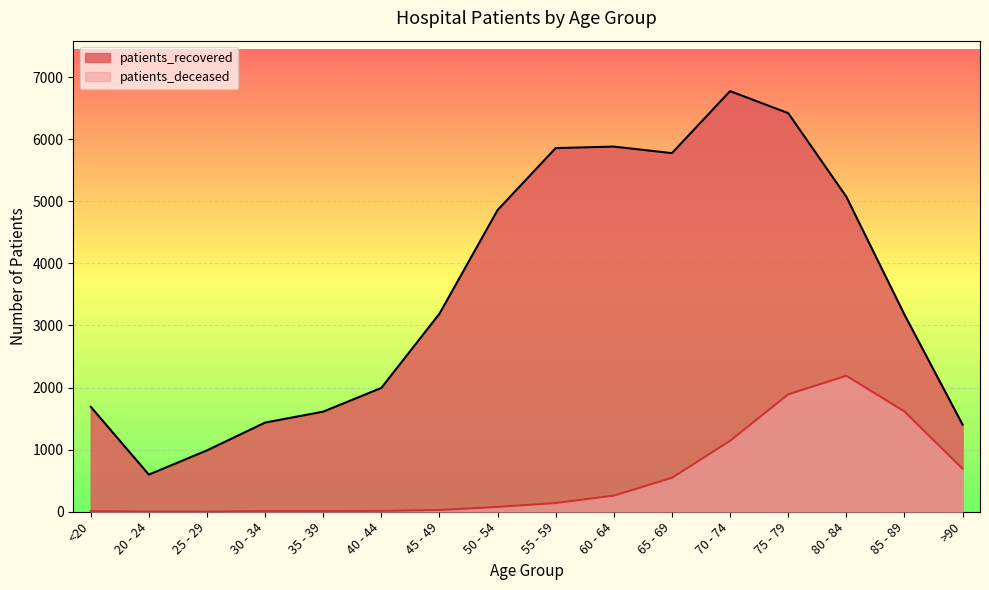

At which category does patients_deceased reach its first local peak?

30 - 34